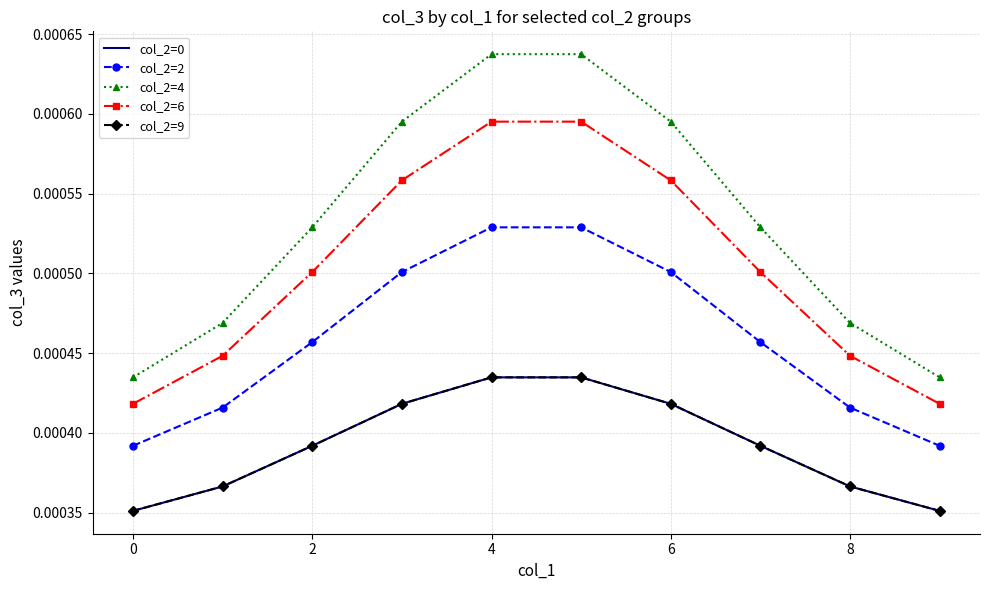

True or false: col_2=9 and col_2=2 intersect in this chart.

False